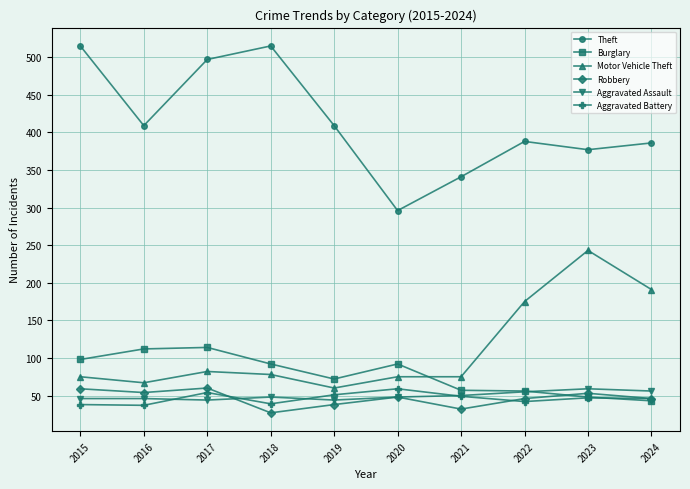

True or false: Burglary has more than 0 points higher than both neighbors.

True